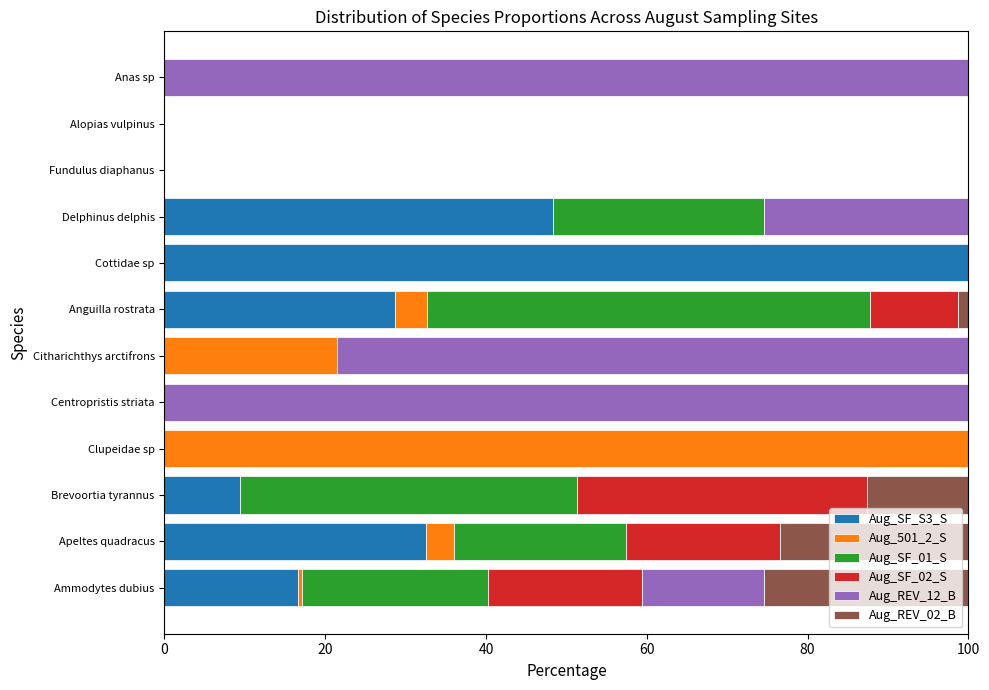

Is it true that Aug_SF_S3_S equals 32.5 at Apeltes quadracus?

True